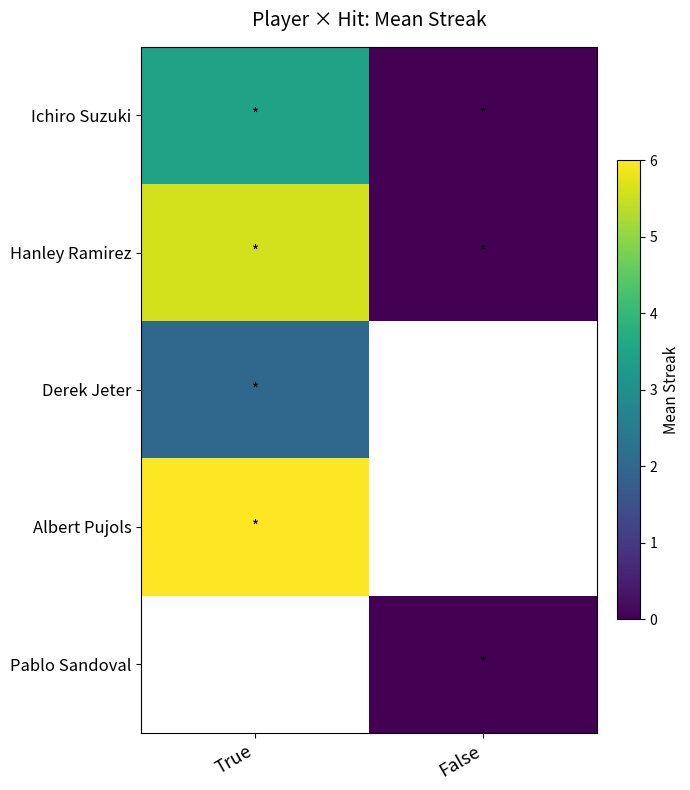

How many data points in Ichiro Suzuki are less than 3?

1